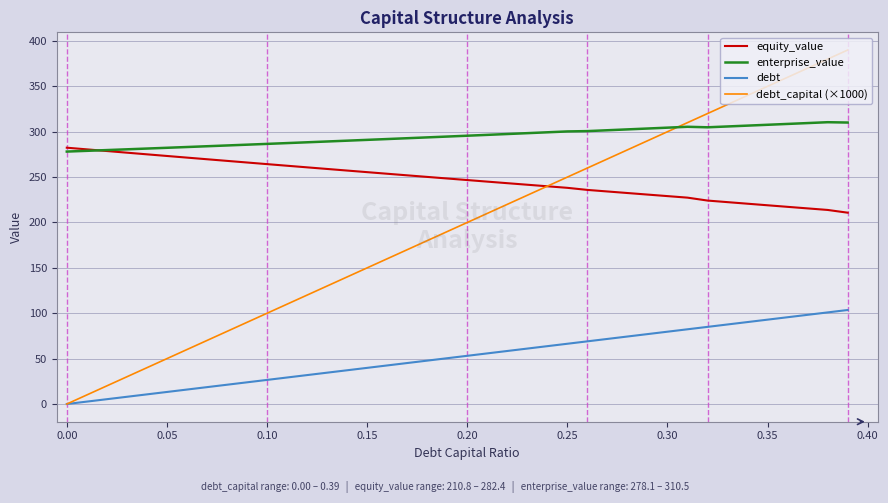

Which series has the largest total across all categories?

enterprise_value